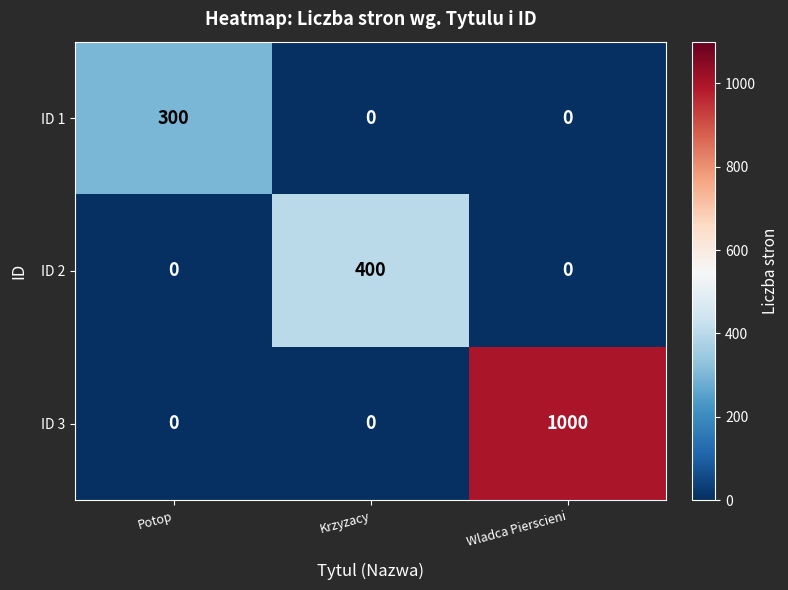

Which series has the largest range (max minus min)?

ID 3